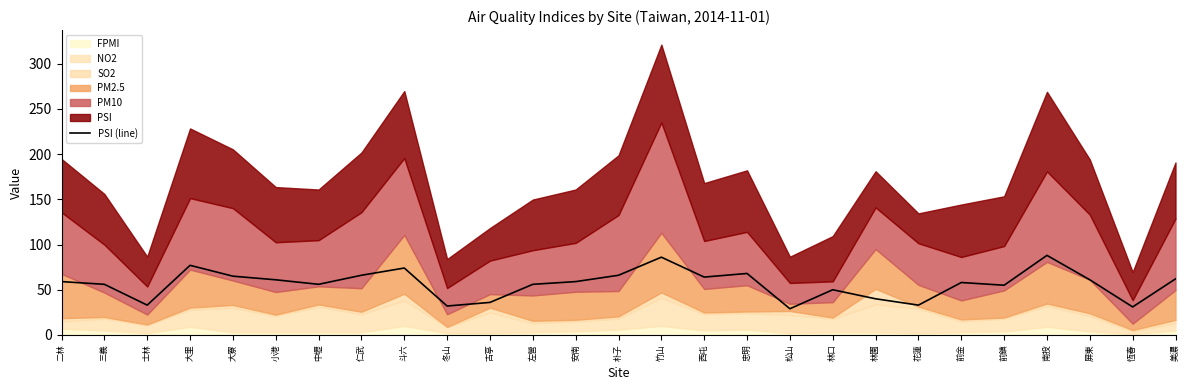

Rank the categories by value from lowest to highest.

松山, 恆春, 冬山, 士林, 花蓮, 古亭, 林園, 林口, 前鎮, 三義, 中壢, 左營, 前金, 二林, 安南, 小港, 屏東, 美濃, 西屯, 大寮, 仁武, 朴子, 忠明, 斗六, 大里, 竹山, 南投